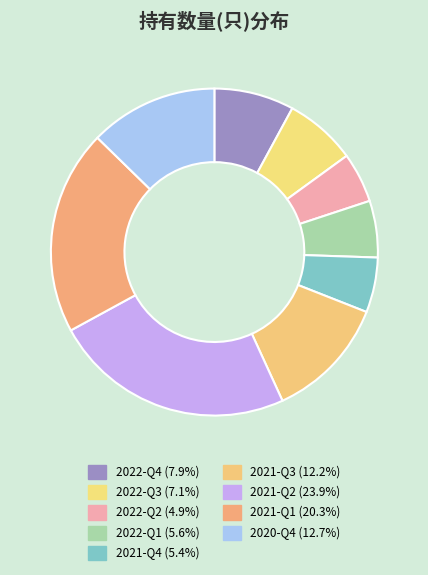

Does 2022-Q3 account for over 50% of the chart?

No